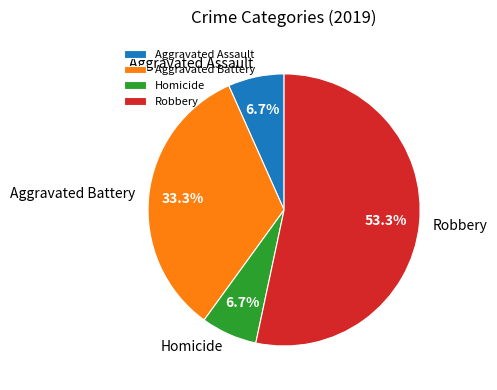

Which category accounts for the majority?

Robbery